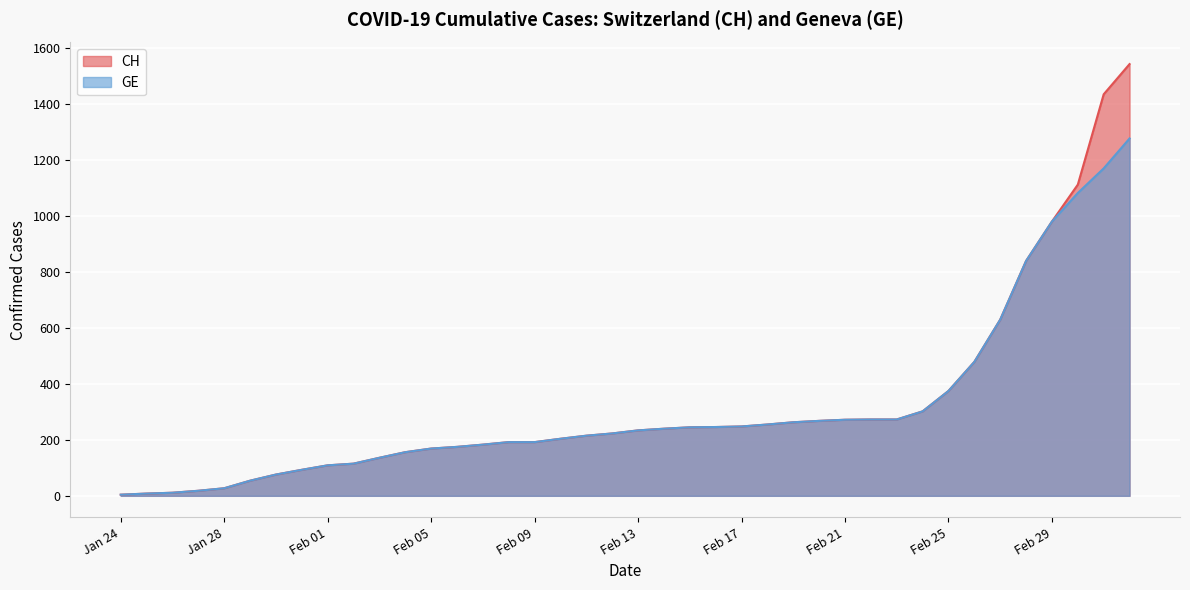

Is the value of CH at 2020-02-23 greater than the value of GE at 2020-03-02?

No